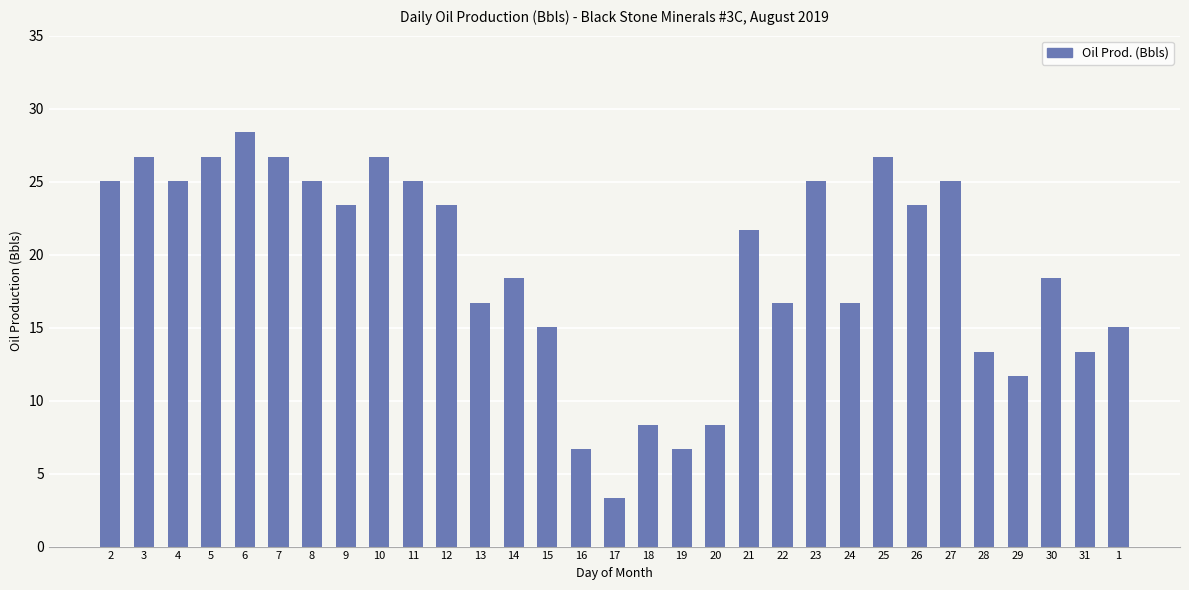

Is it true that the value at 4 is 6.9?

False